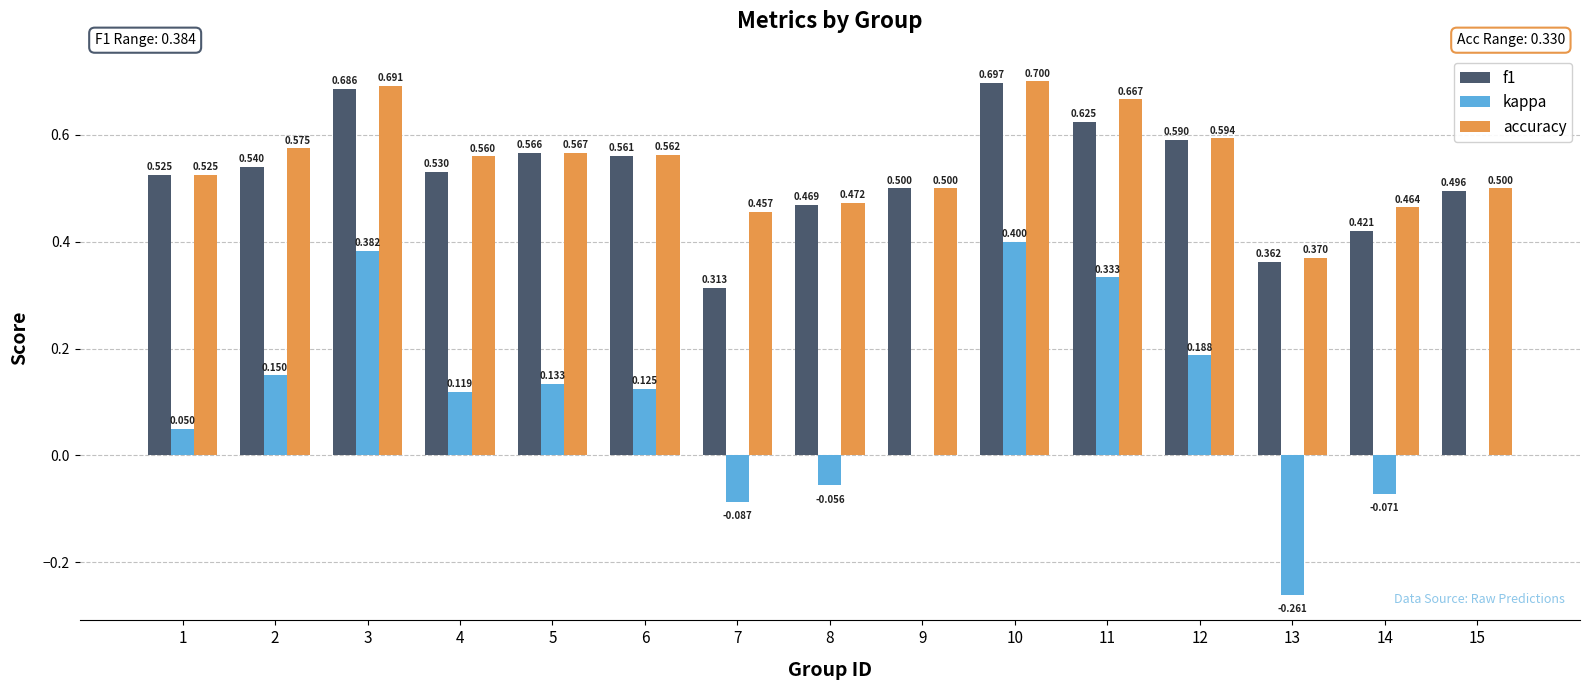

Is the value of kappa at 3 greater than the value of f1 at 12?

No